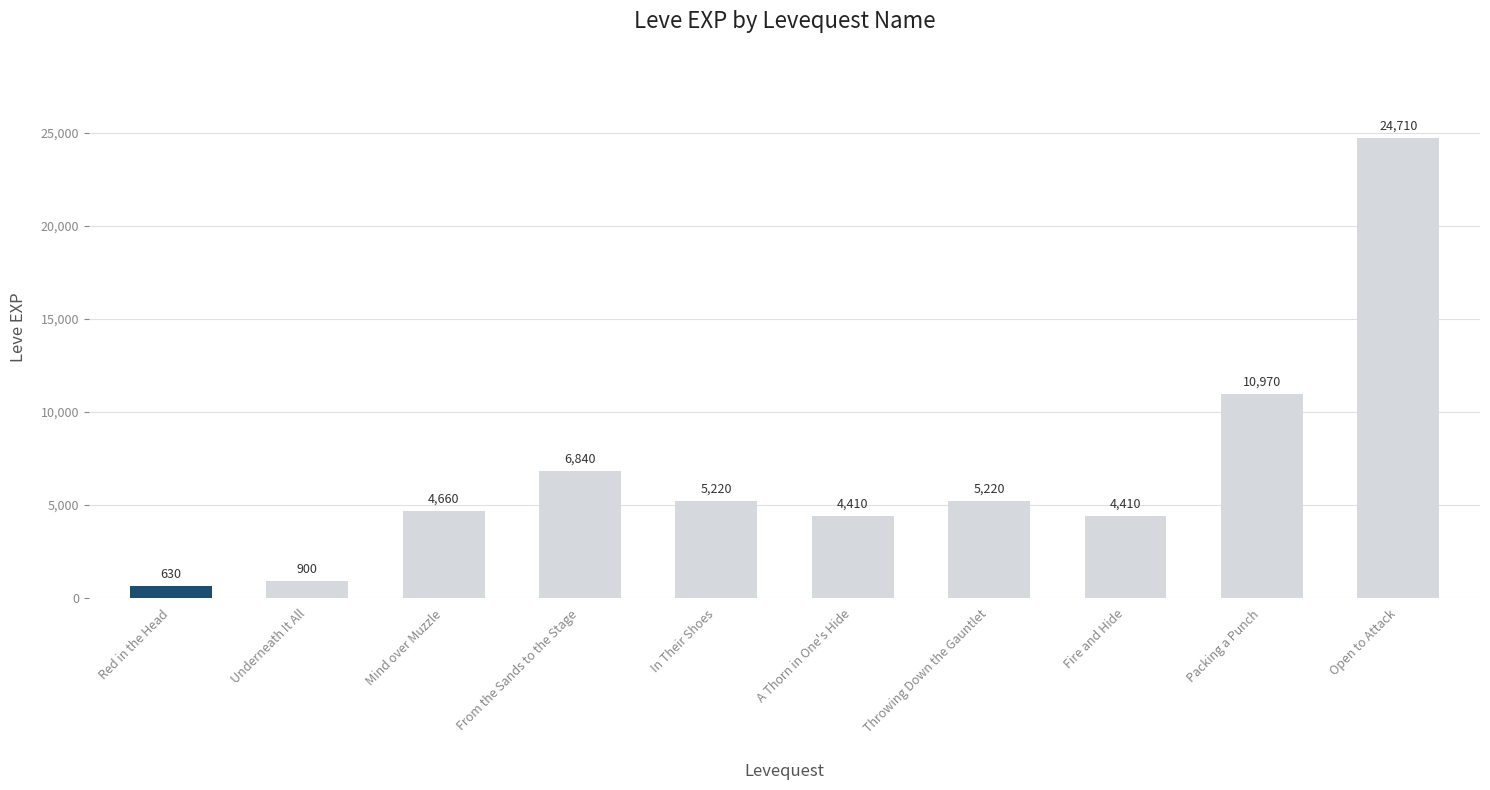

Approximately how many times larger is the value at Throwing Down the Gauntlet compared to Packing a Punch?

0.5